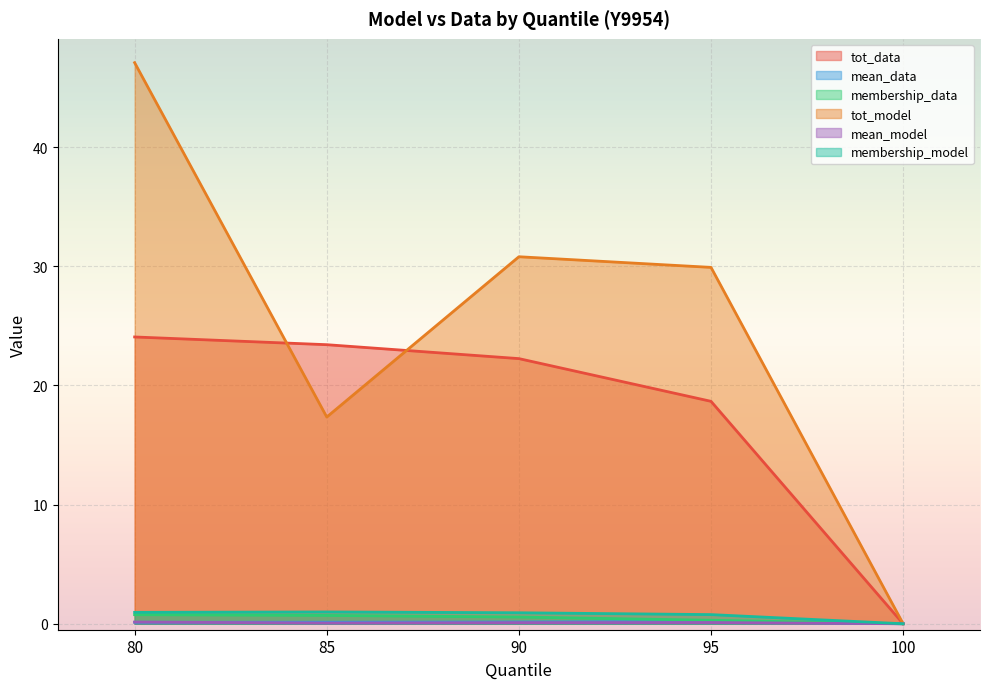

What is the sum of all membership_model values?

3.6